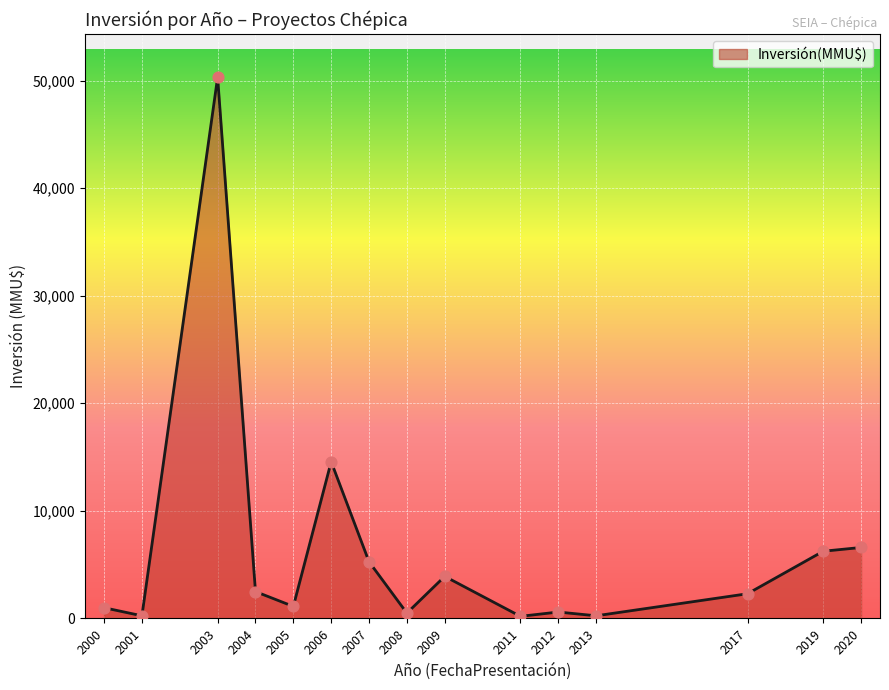

Approximately how many times larger is the value at 2005 compared to 2012?

1.9